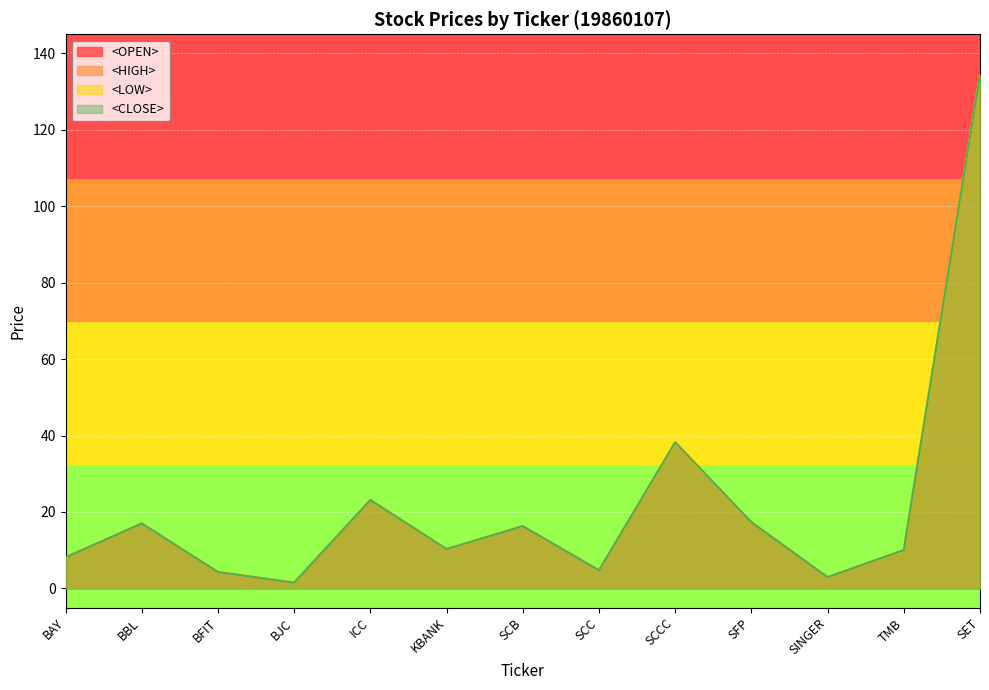

True or false: <CLOSE> and <OPEN> cross at least once.

False